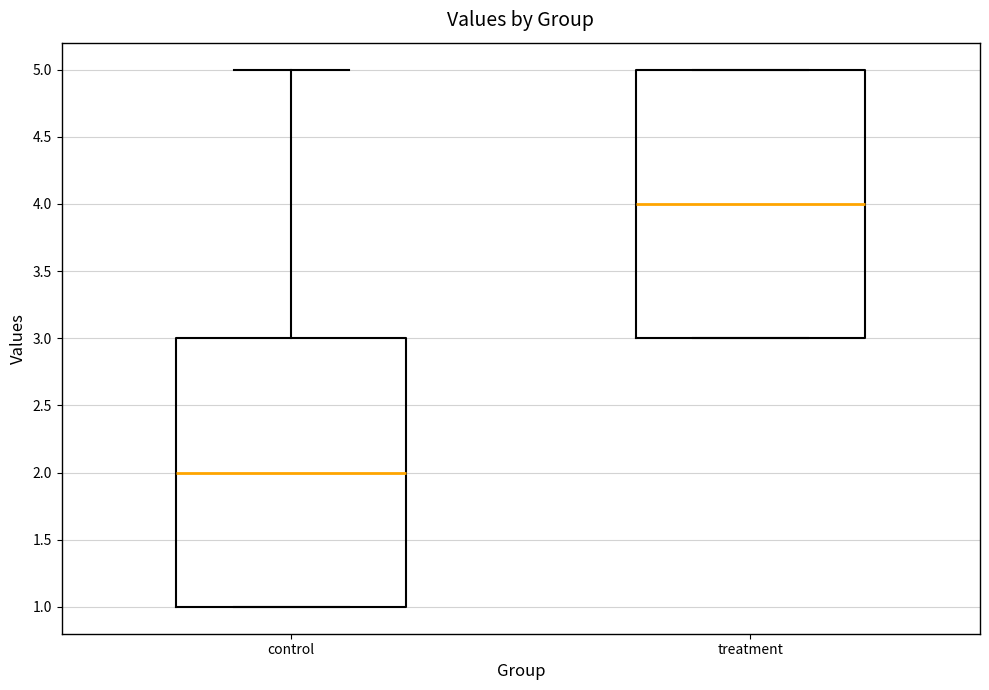

Which box has the highest median line?

treatment